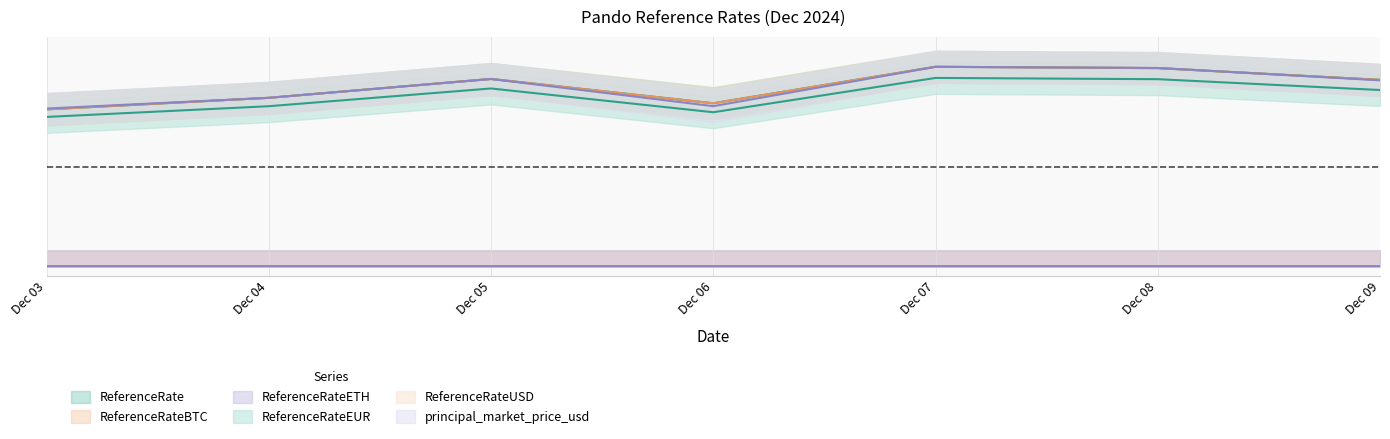

Does the chart have visible grid lines?

Yes